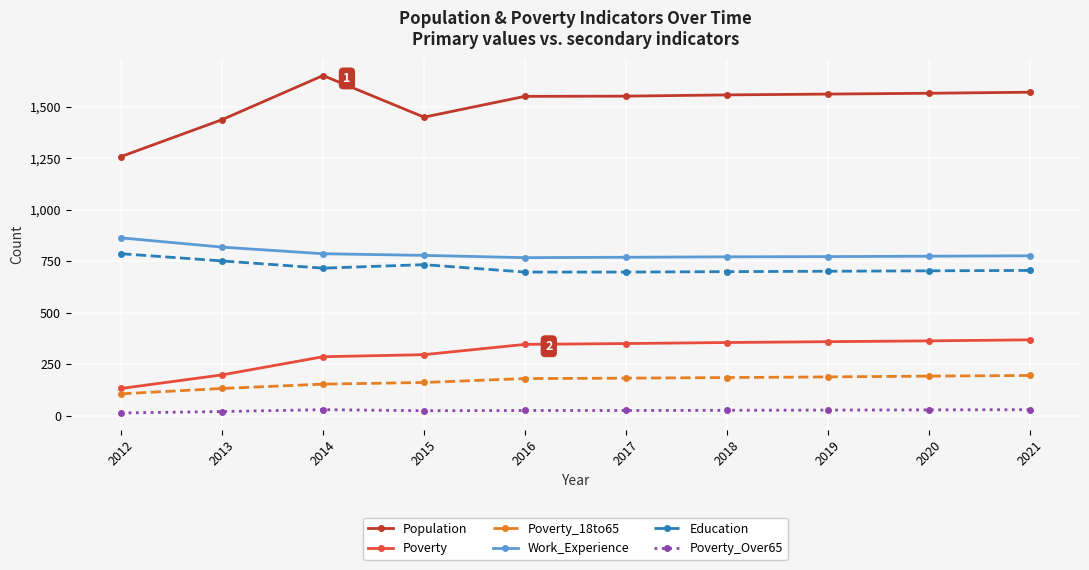

The Work_Experience series shows 334 at 2015. True or false?

False